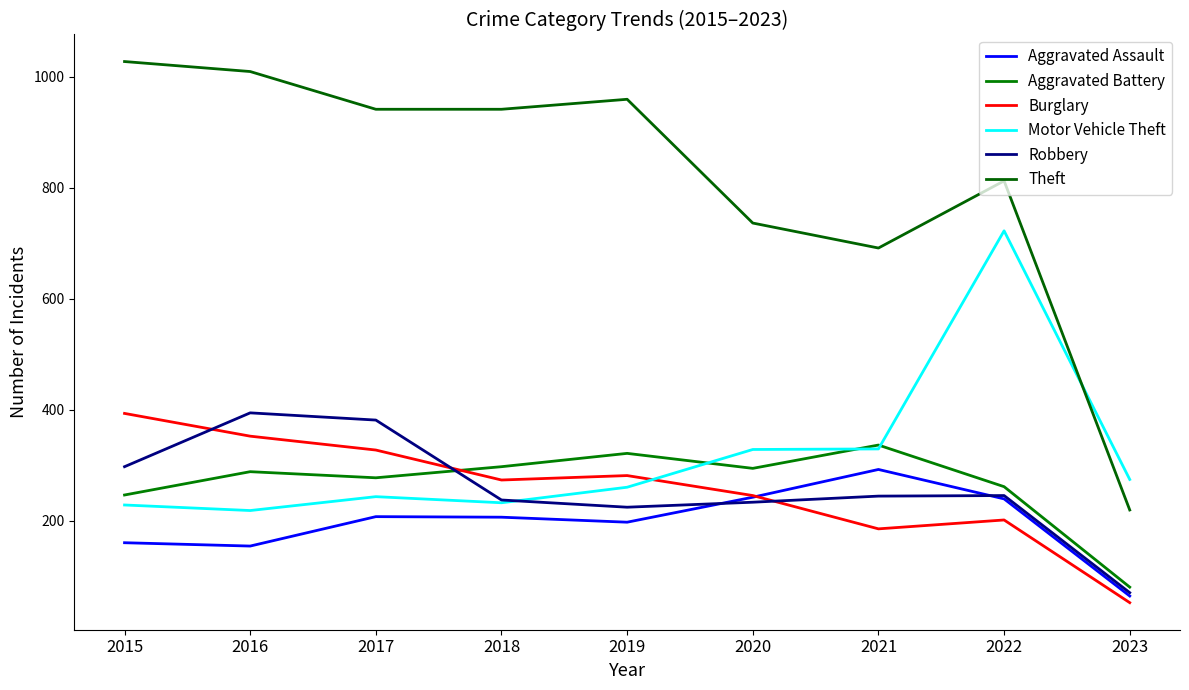

Which series has the largest total across all categories?

Theft